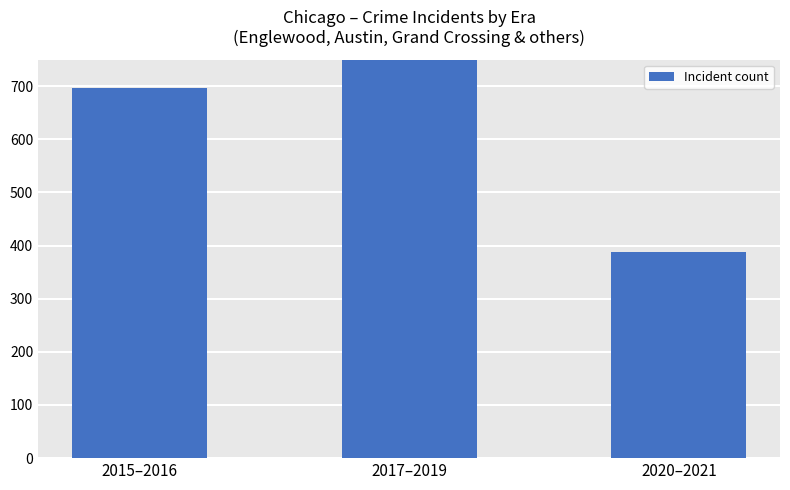

At which category does the chart reach its minimum across all series?

2020–2021